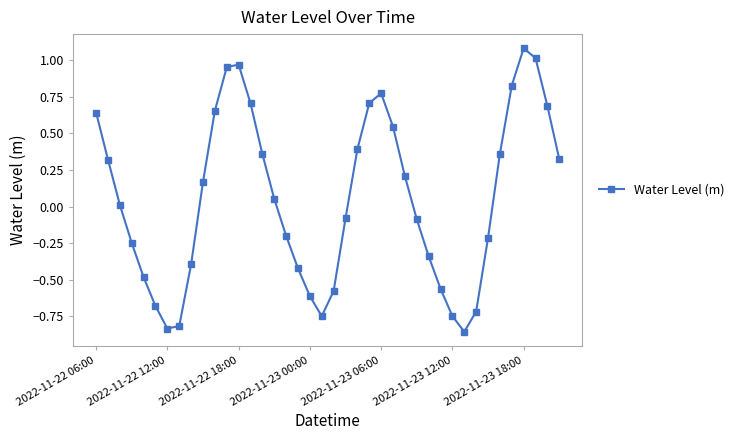

What is the maximum value shown in the chart?

1.1